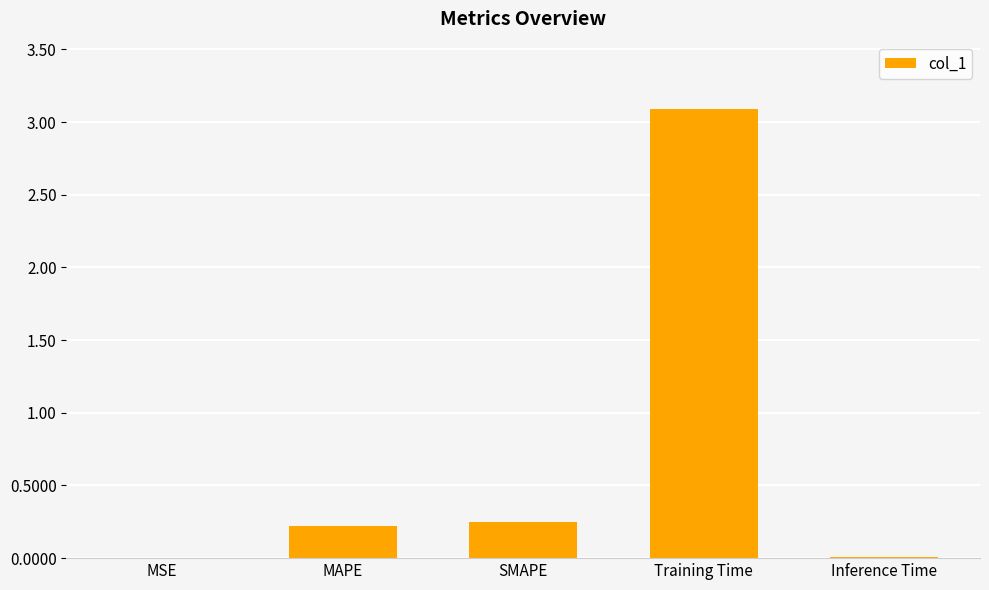

Between MSE and Training Time, which is larger?

Training Time